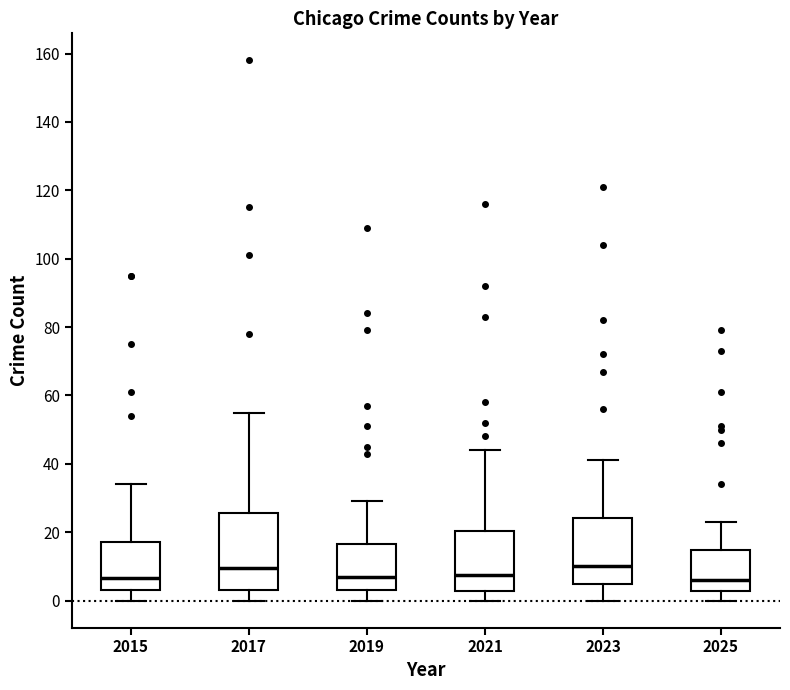

Reading left to right, read every box against the y-axis: the position of its median line, the range the box covers, and the ends of its whiskers. The values are not printed on the chart, so give them approximately, as read against the axis.

2015: median 6, box 4 to 18, whiskers 0 to 34
2017: median 10, box 4 to 26, whiskers 0 to 56
2019: median 8, box 4 to 16, whiskers 0 to 30
2021: median 8, box 2 to 20, whiskers 0 to 44
2023: median 10, box 4 to 24, whiskers 0 to 42
2025: median 6, box 2 to 14, whiskers 0 to 24